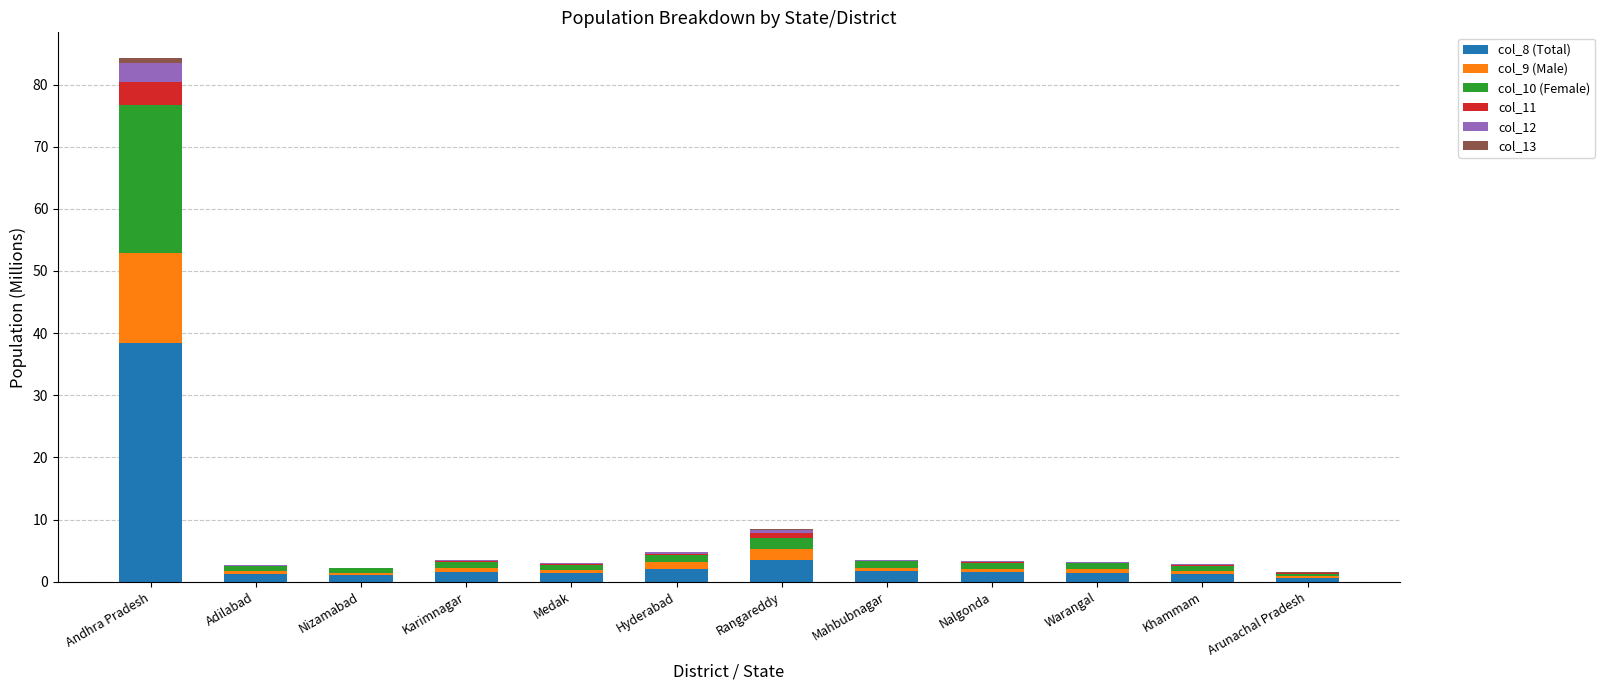

Does the chart contain stacked bars?

Yes